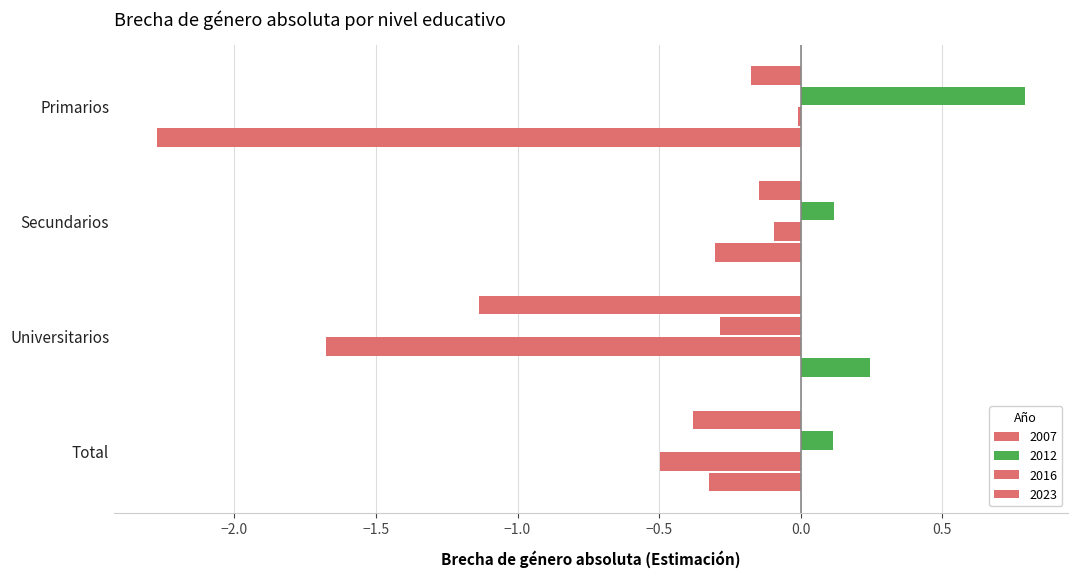

How many values in 2012 are above zero?

3